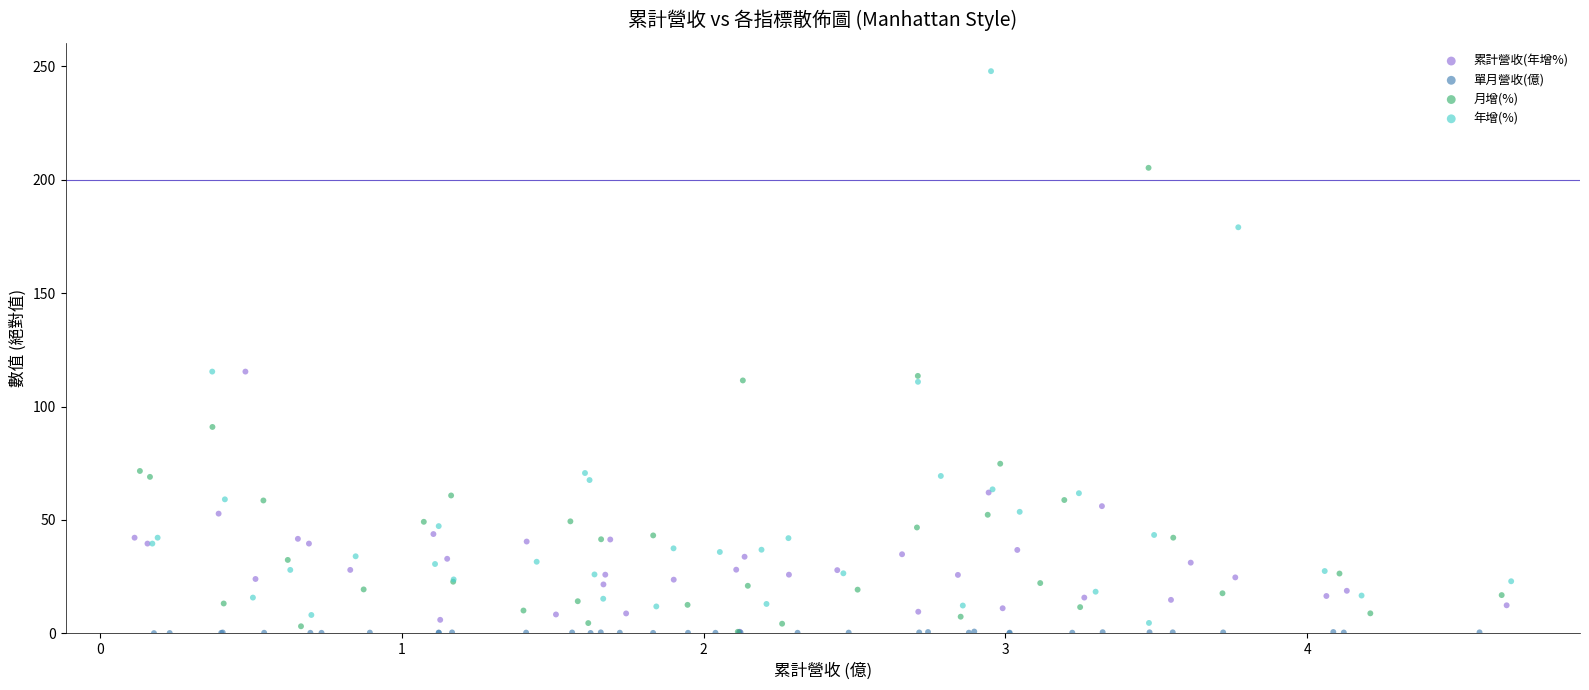

Which series contains the highest Y value?

年增(%)